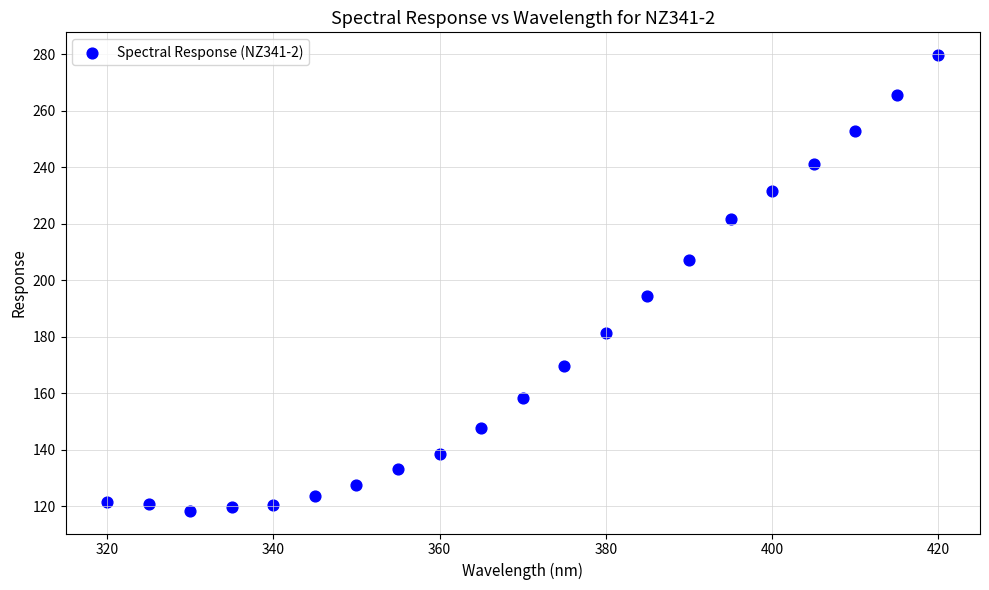

What is the range of Y values (max minus min)?

161.2